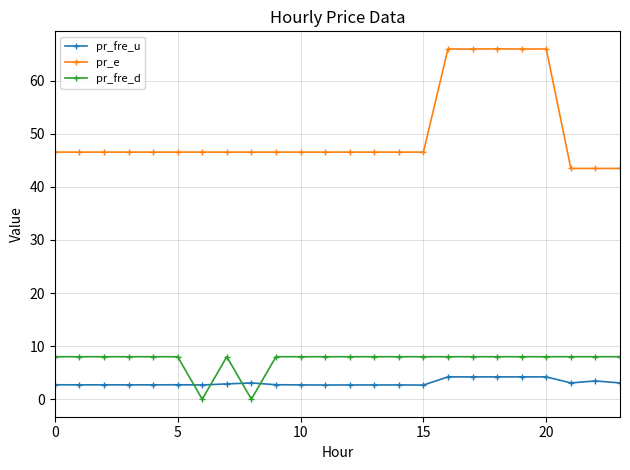

What is the value of the pr_fre_d point at the 11th from the left?

8.0